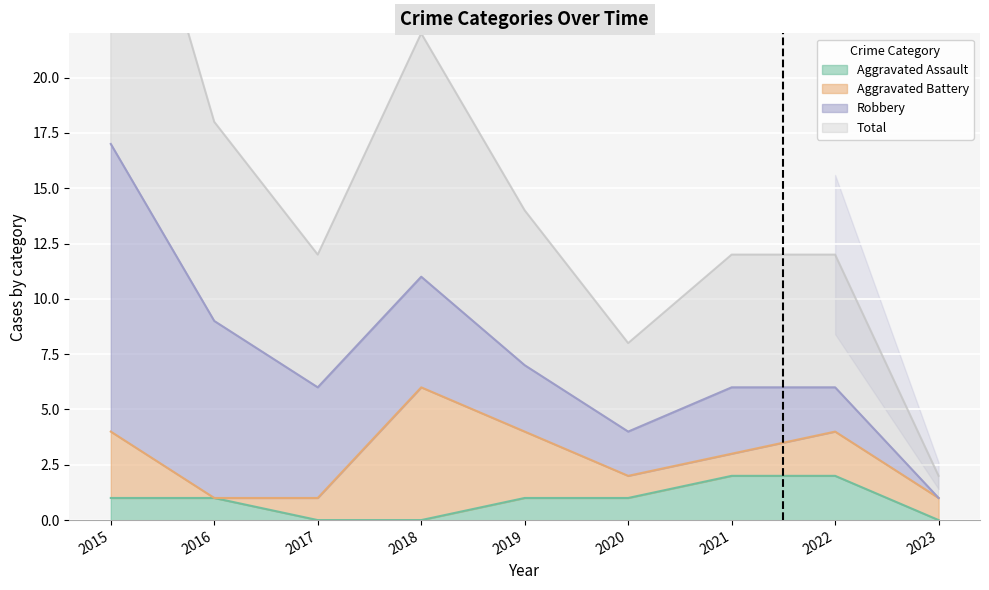

True or false: Aggravated Assault and Total intersect in this chart.

False